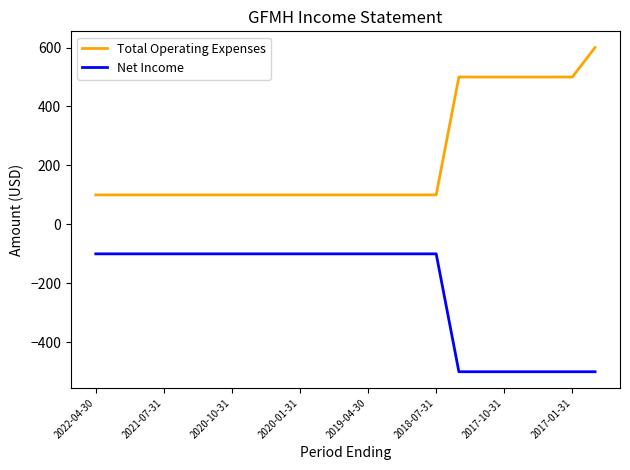

Which series has the widest spread of values?

Total Operating Expenses